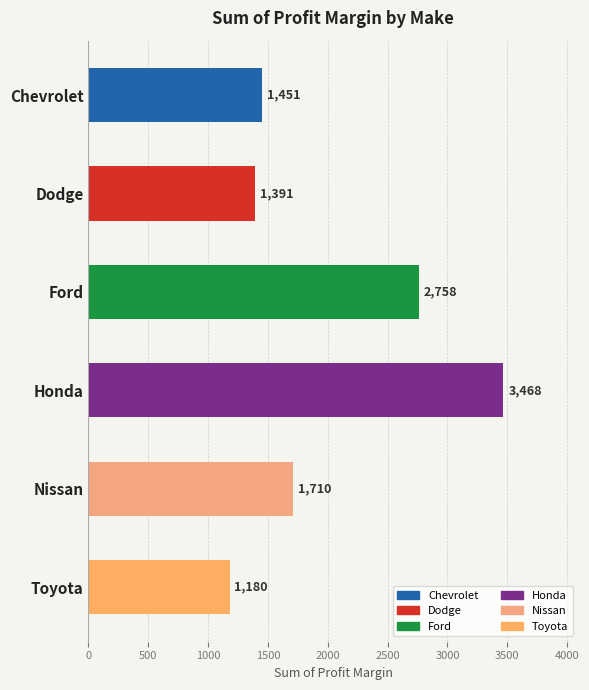

Reading top to bottom, transcribe all the data shown in this chart.

1451	1391	2758	3468	1710	1180